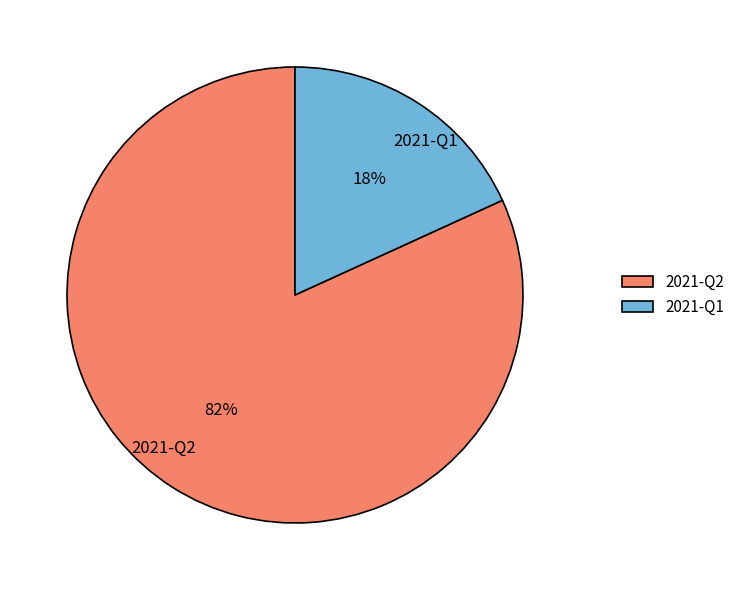

What percentage is the 2021-Q2 slice, to the nearest percent?

82%